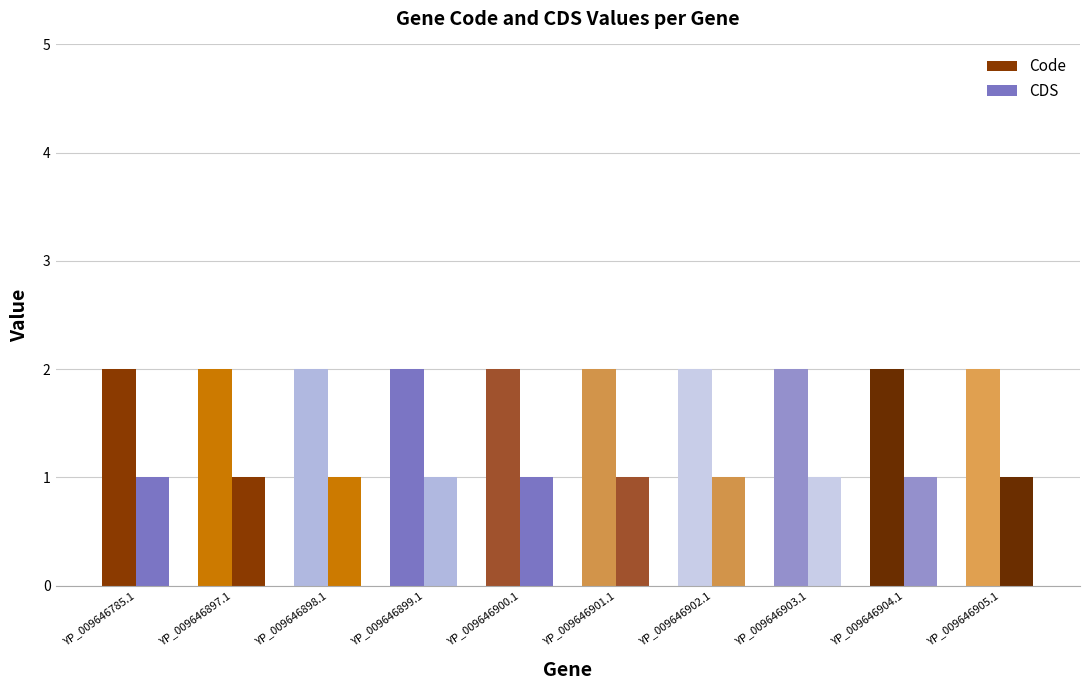

What position from the right is YP_009646785.1?

10